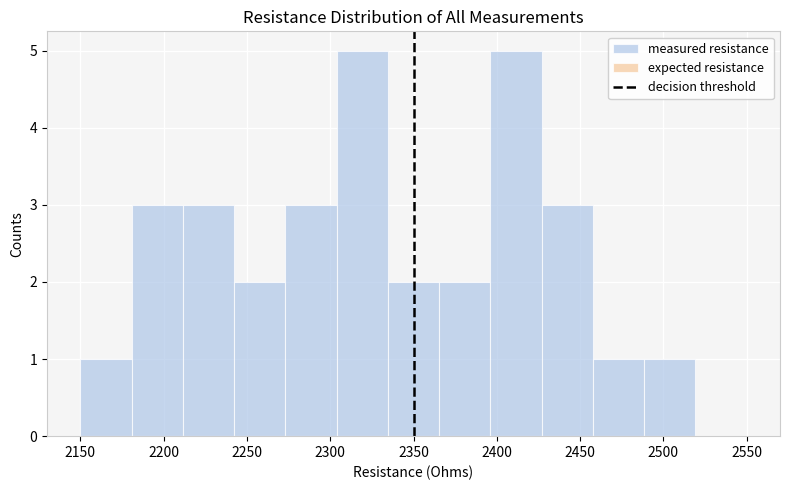

How tall is the bar that spans 2240 to 2275 on the x-axis? Neither the bar edges nor the heights are printed on the chart, so give them approximately, as read against the axes.

2